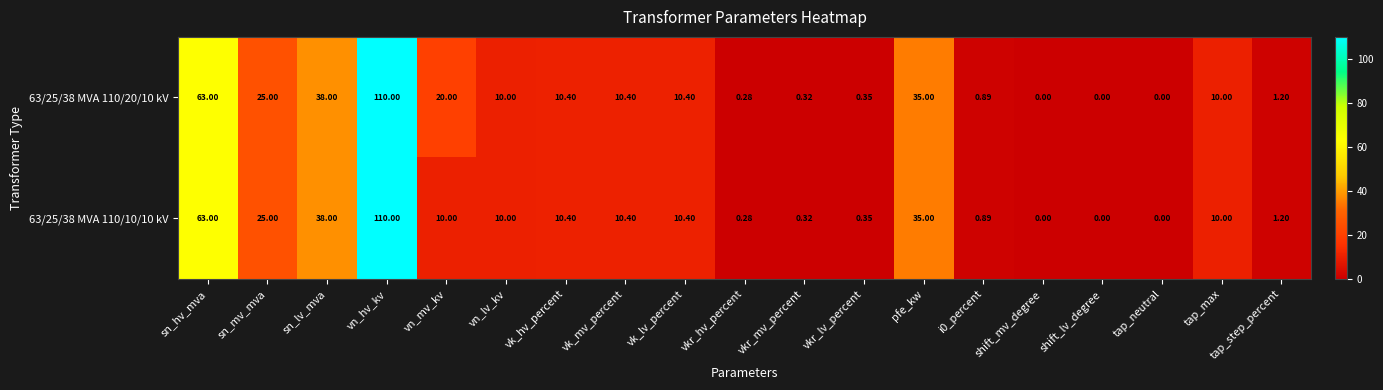

At which label does 63/25/38 MVA 110/20/10 kV reach its peak?

vn_hv_kv